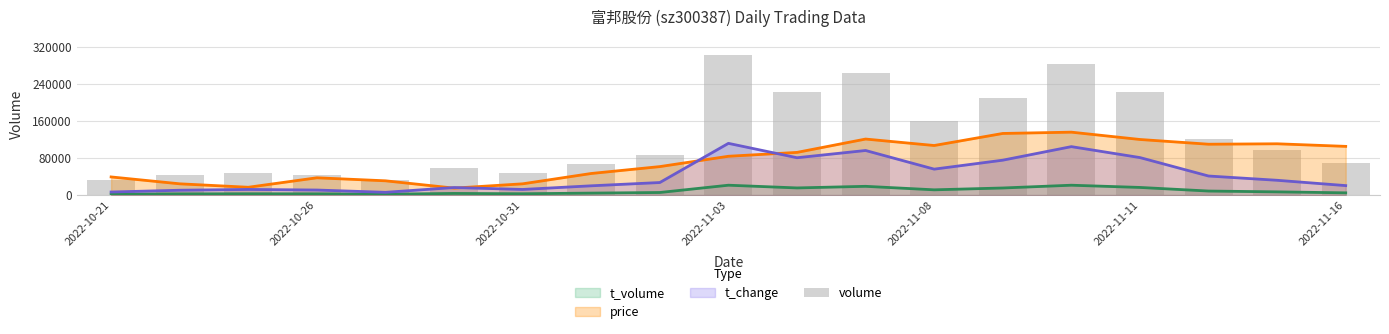

What is the average value?

127192